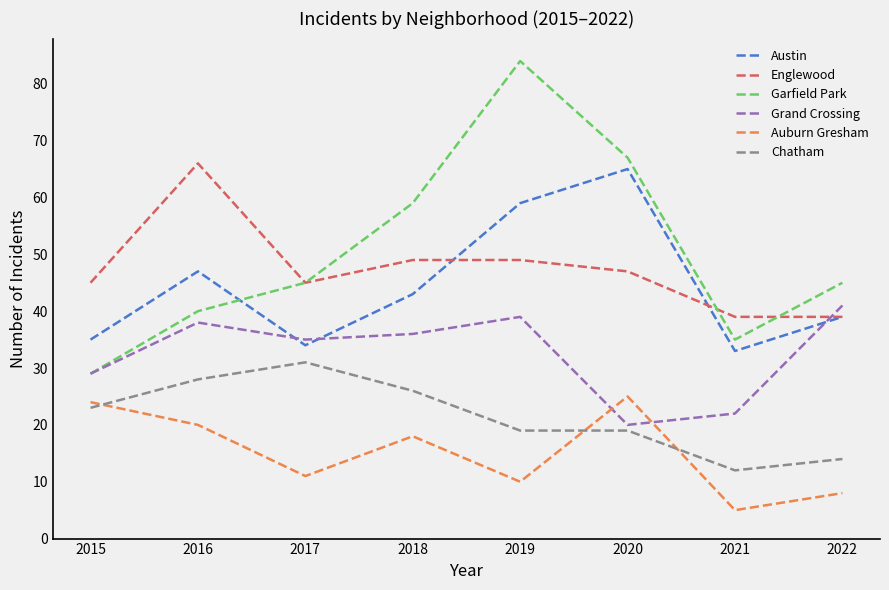

How many times do Grand Crossing and Englewood cross each other?

1